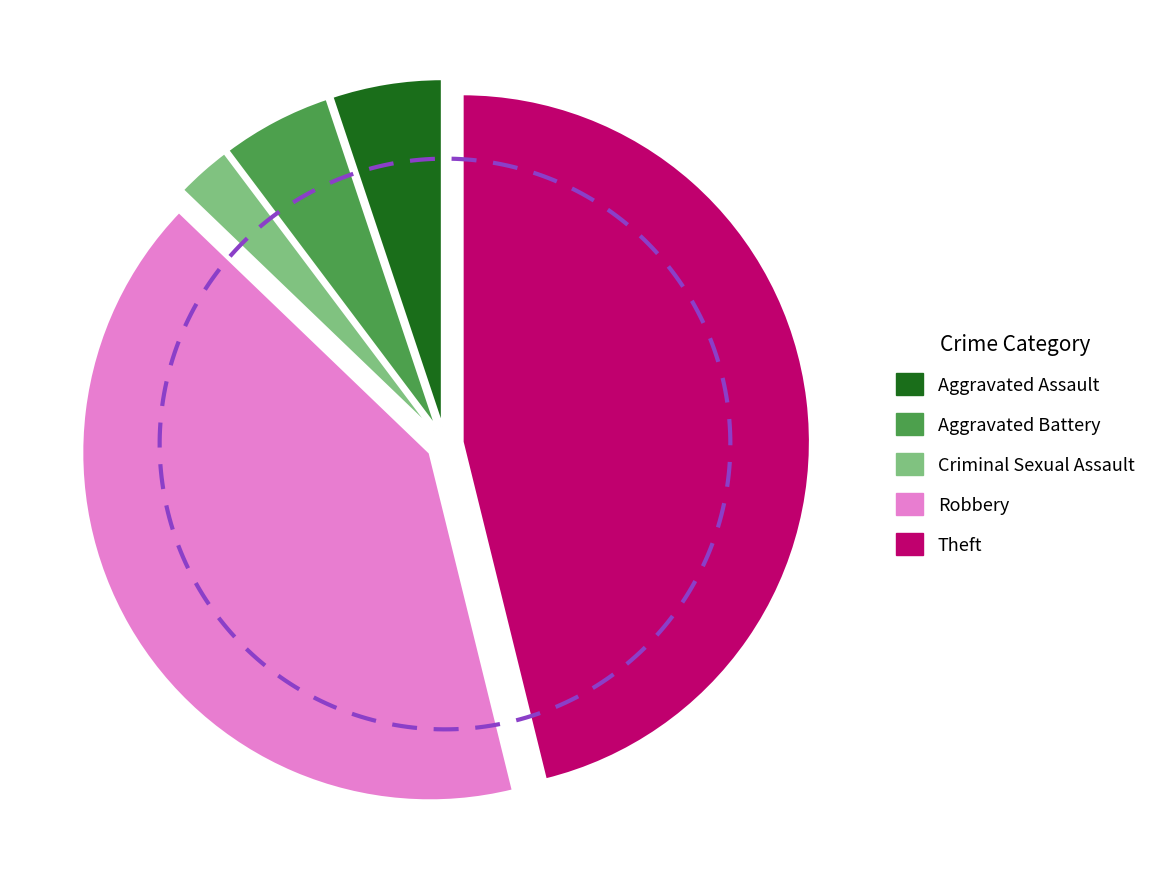

How many segments does this pie chart have?

5